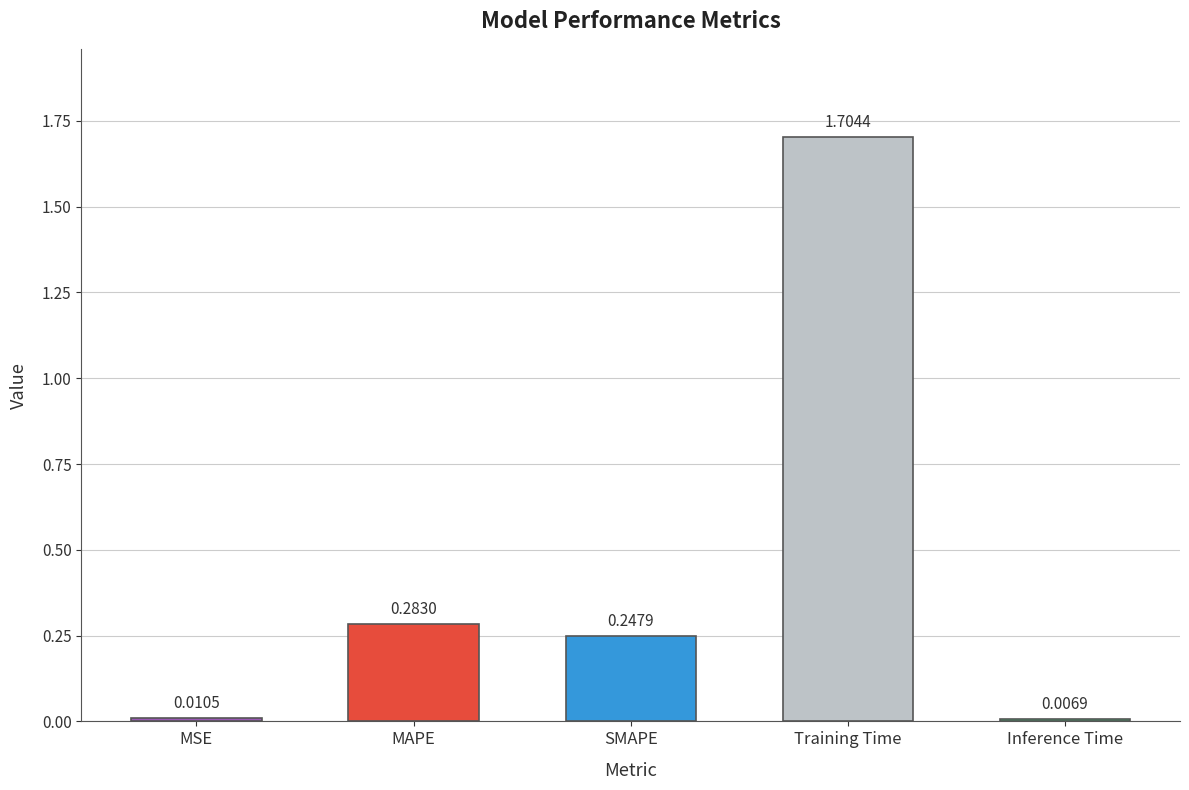

Between MAPE and Training Time, which is larger?

Training Time